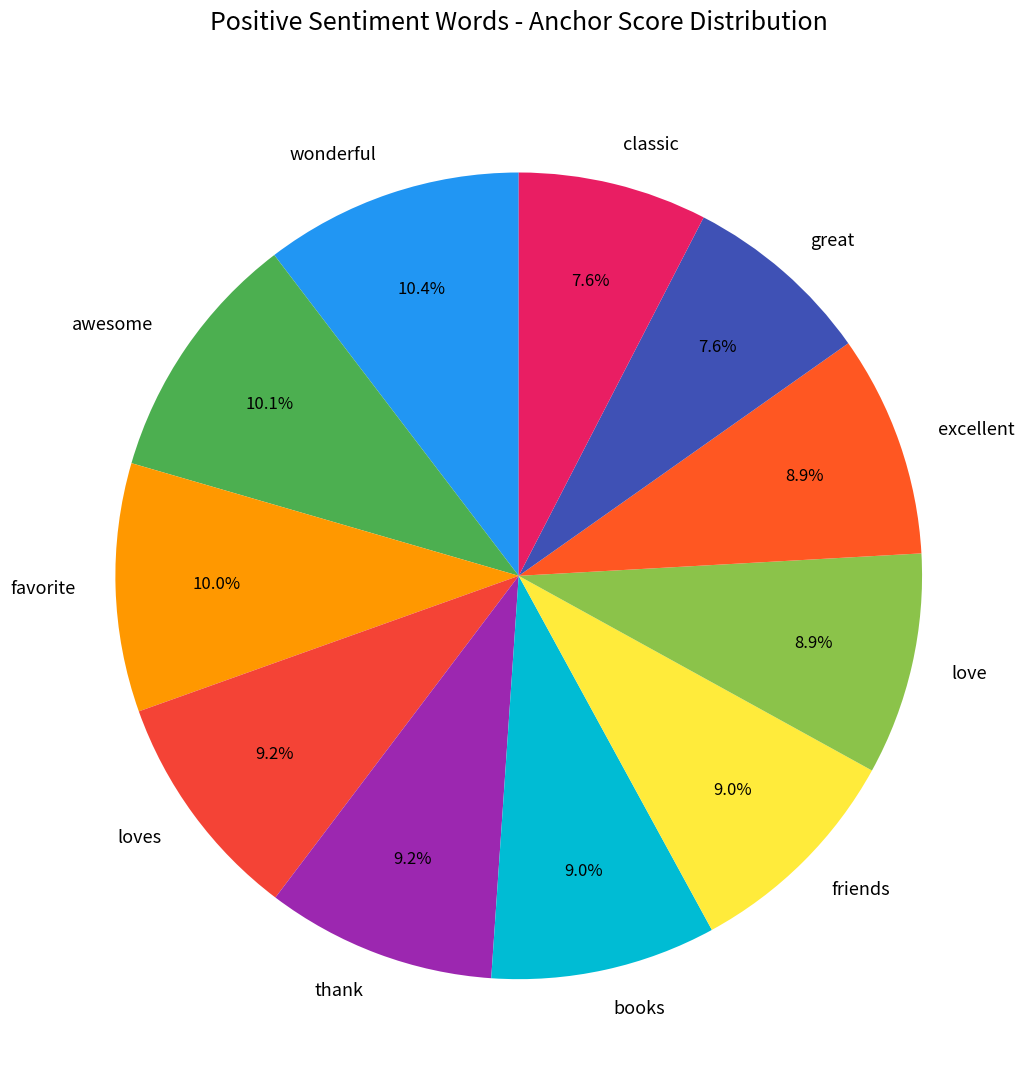

How many segments does this pie chart have?

11